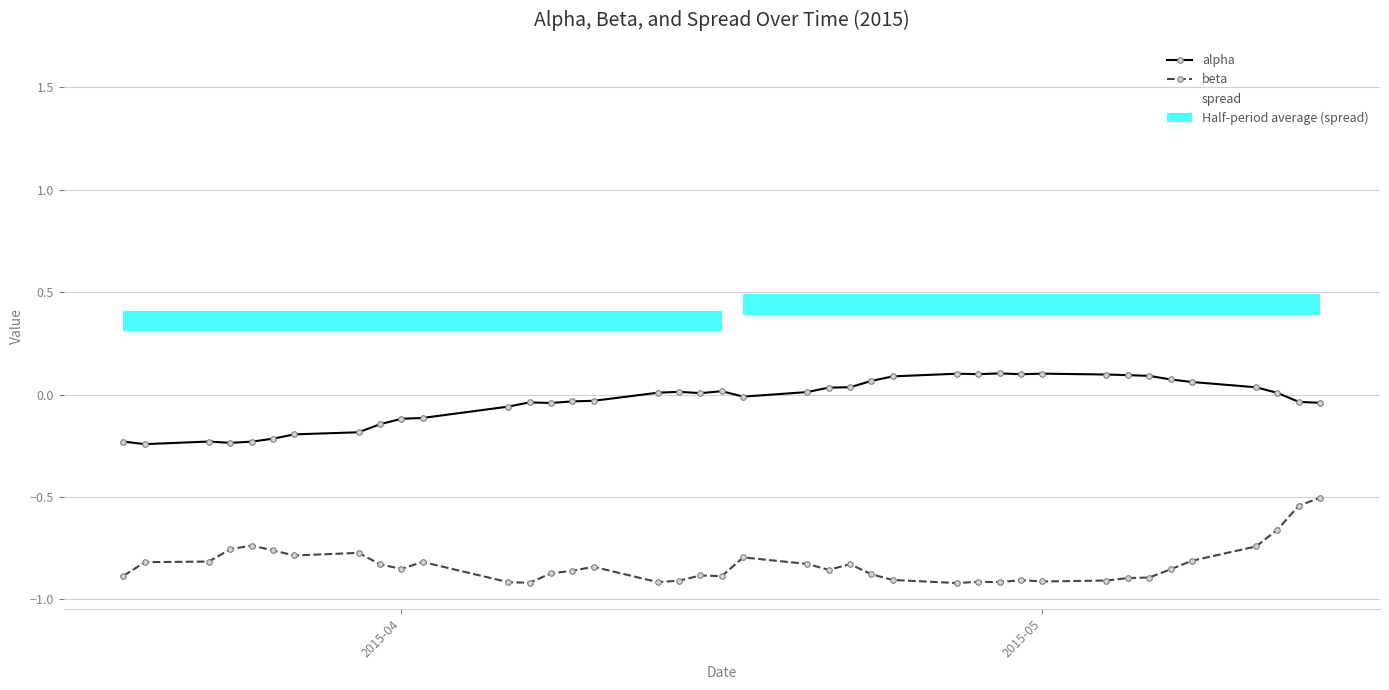

Is this an area chart (filled region under the line)?

No